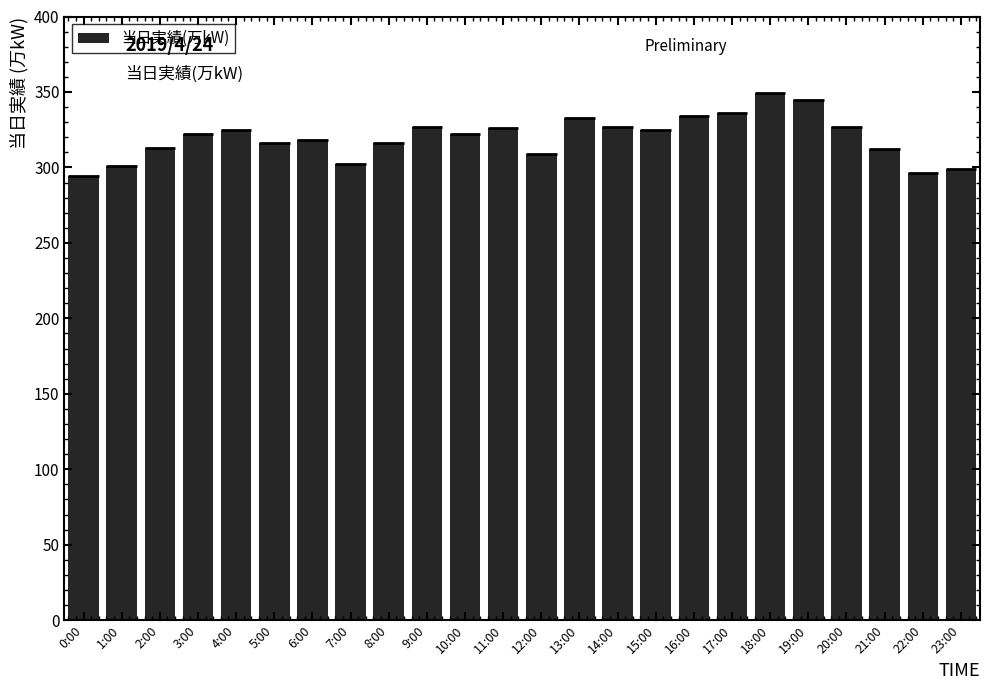

What is the difference between the values at 2:00 and 5:00?

3